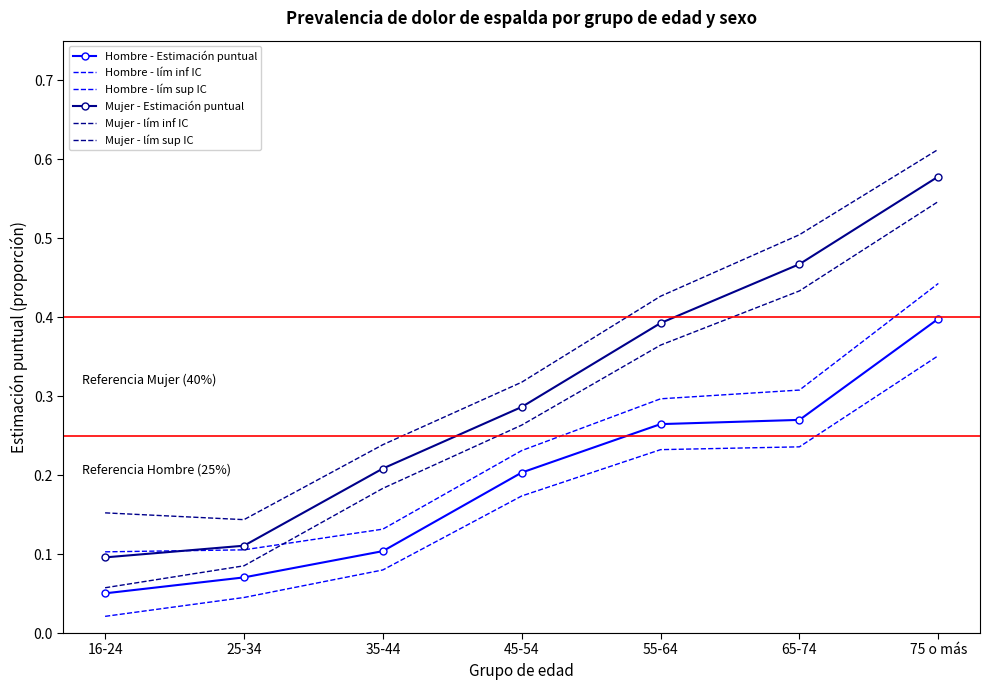

What is the total value across all series at 55-64?

2.0